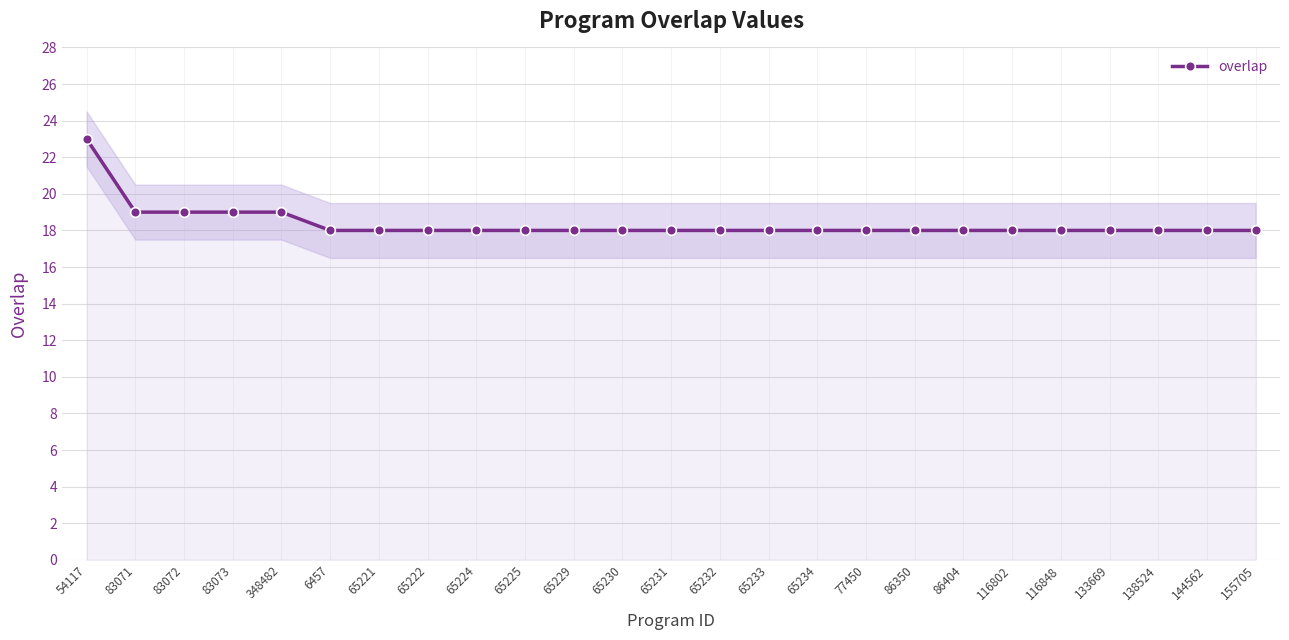

Reading right to left, list all the values displayed in this chart.

18	18	18	18	18	18	18	18	18	18	18	18	18	18	18	18	18	18	18	18	19	19	19	19	23